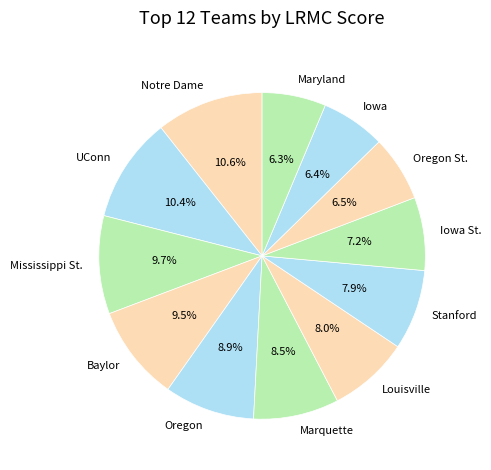

Does any single category account for the majority?

No